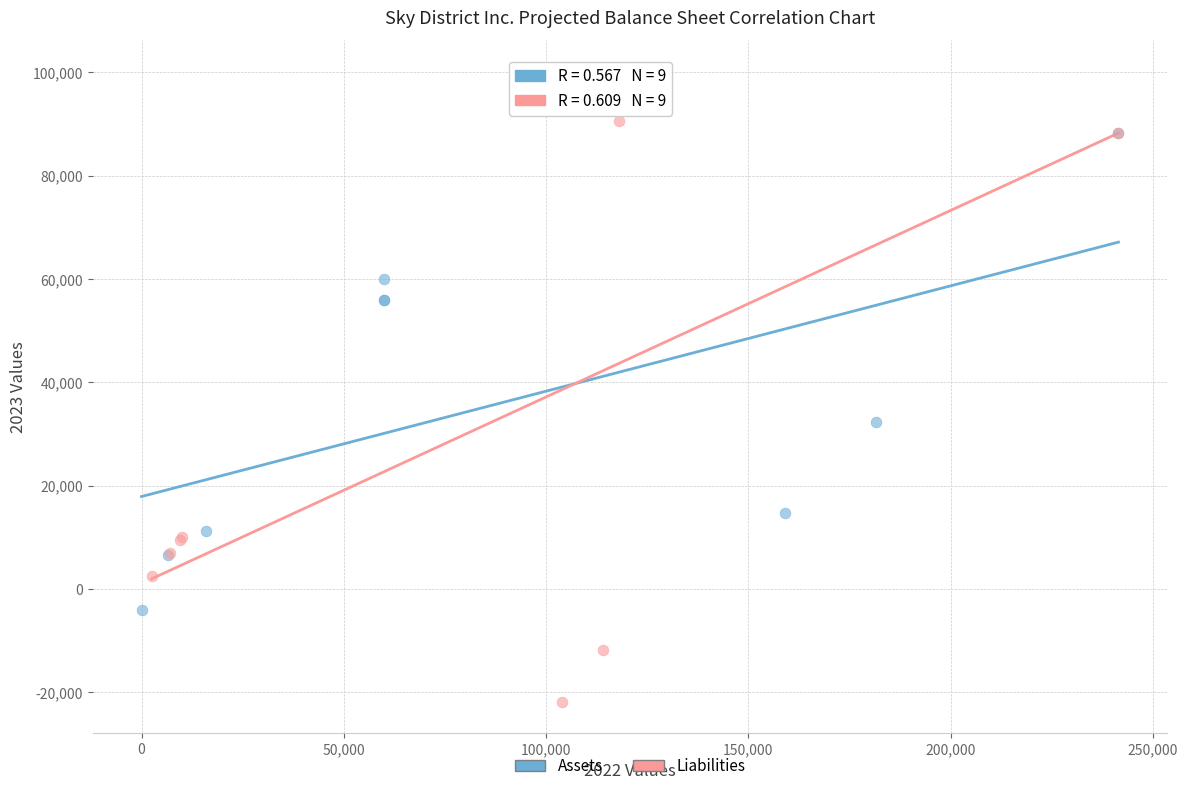

Which series reaches the minimum Y coordinate?

Liabilities